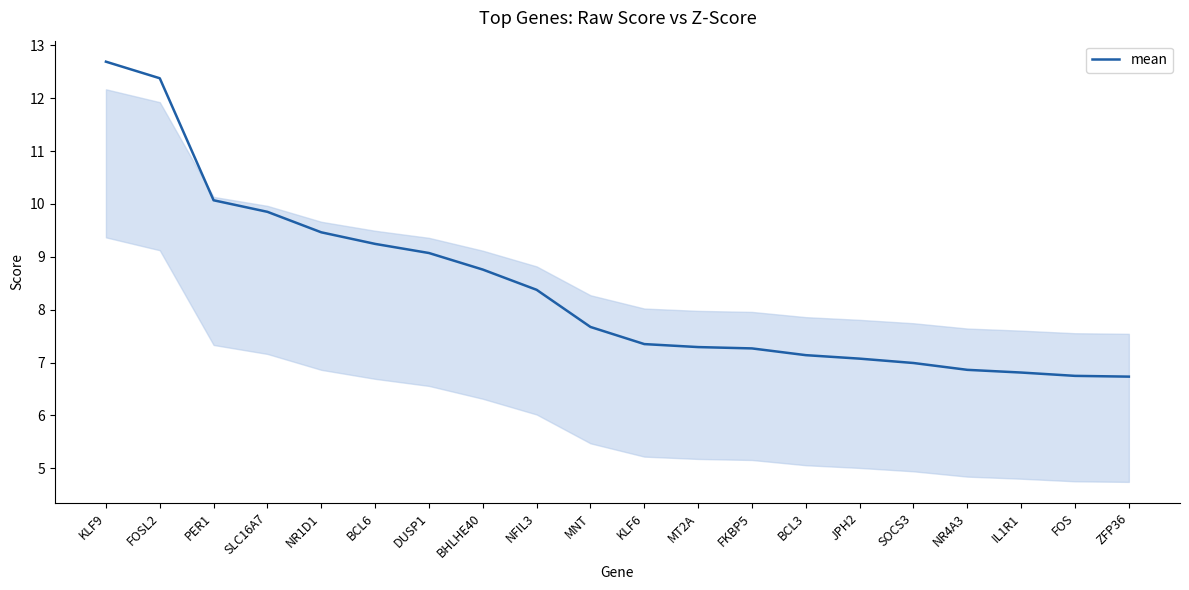

True or false: the data shows 6.8 at IL1R1.

True